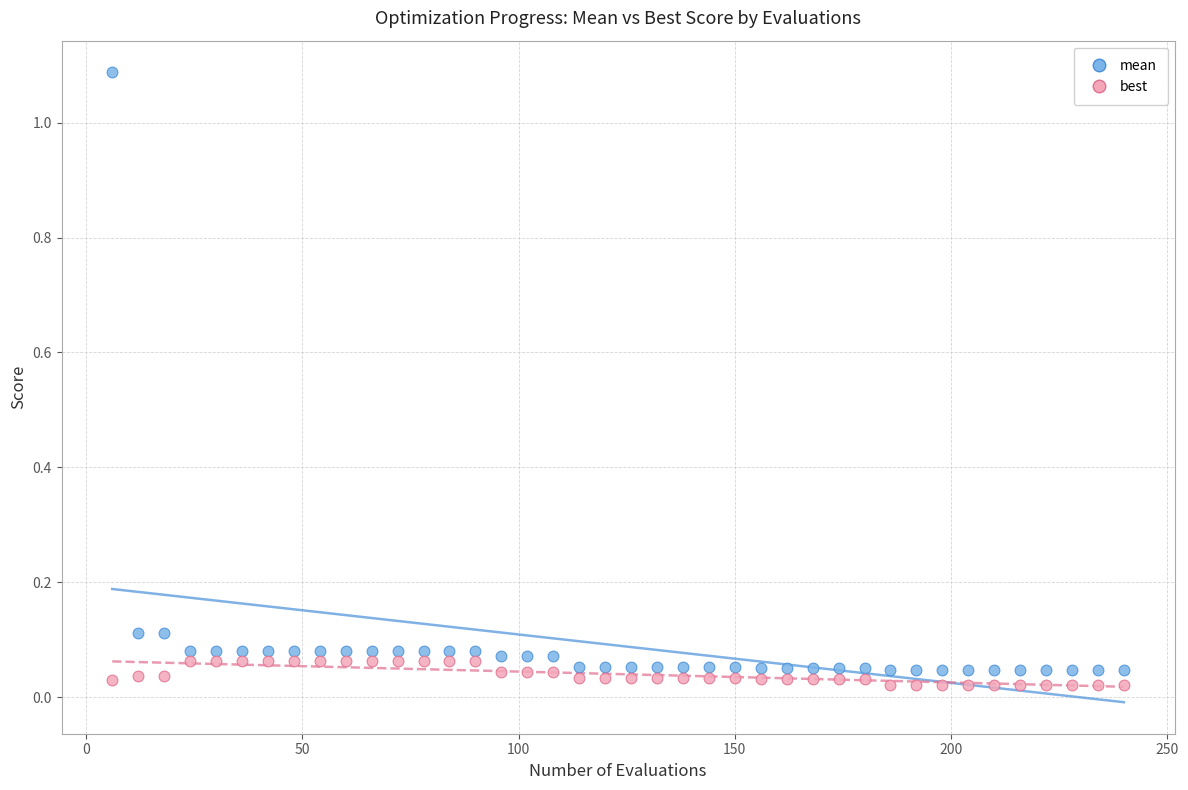

Which series has the widest spread of Y values?

mean